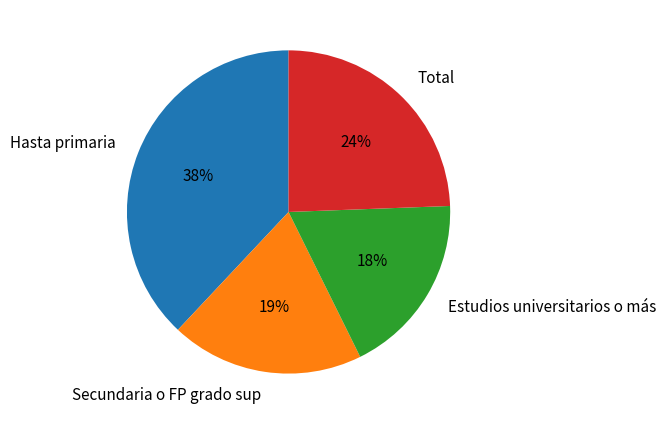

Which has a higher value, Total or Secundaria o FP grado sup?

Total